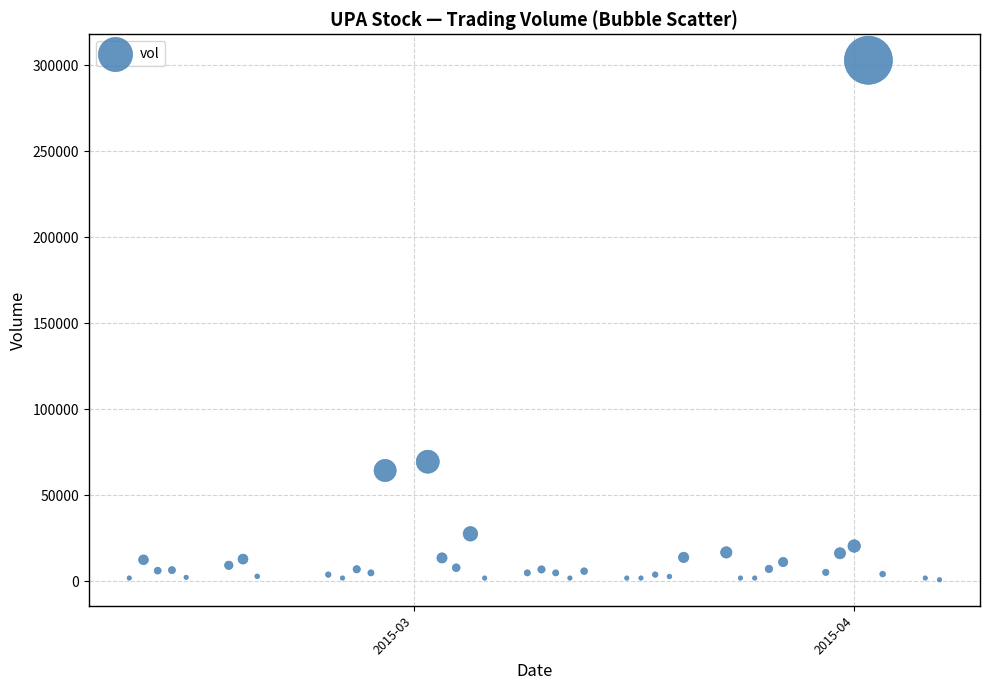

What is the range of X values (max minus min)?

57